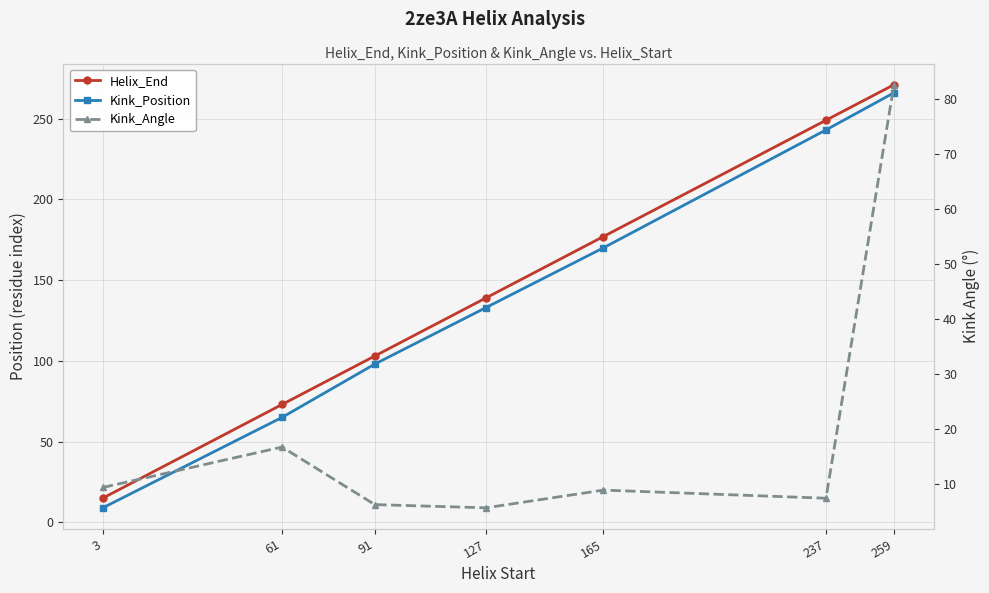

What is the difference between the maximum and minimum values in the Kink_Position series?

257.0